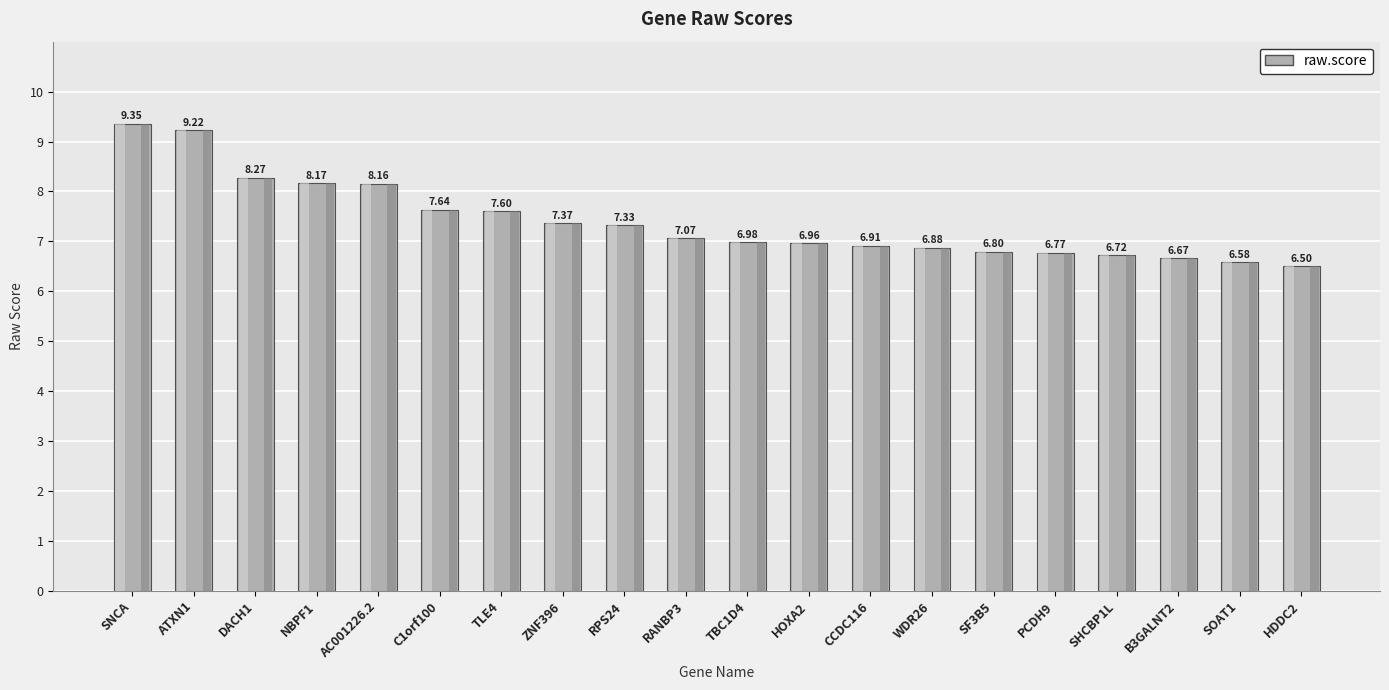

At which label does the data first exceed 7?

SNCA